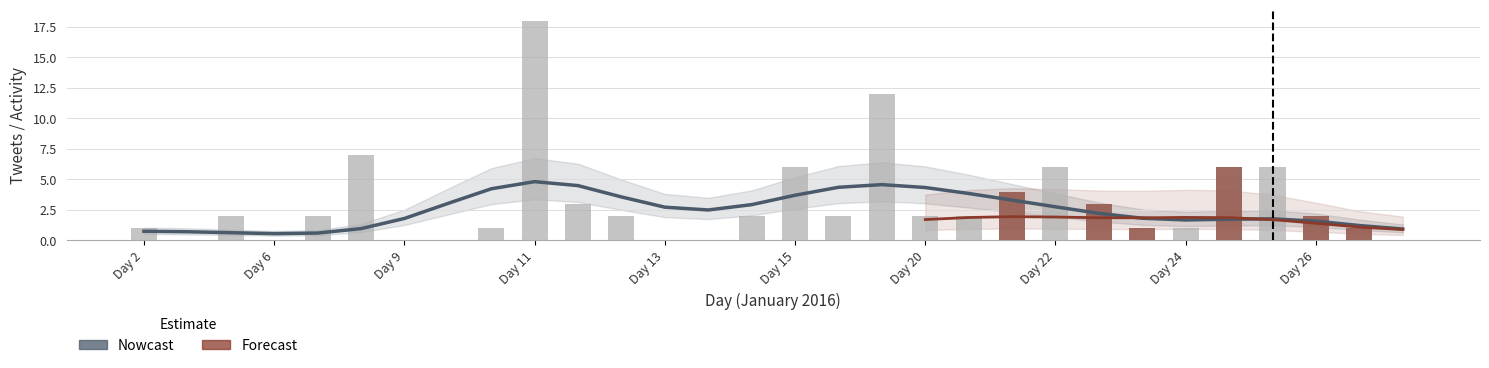

What is the value of the Nowcast bar at the 11th from the left?

3